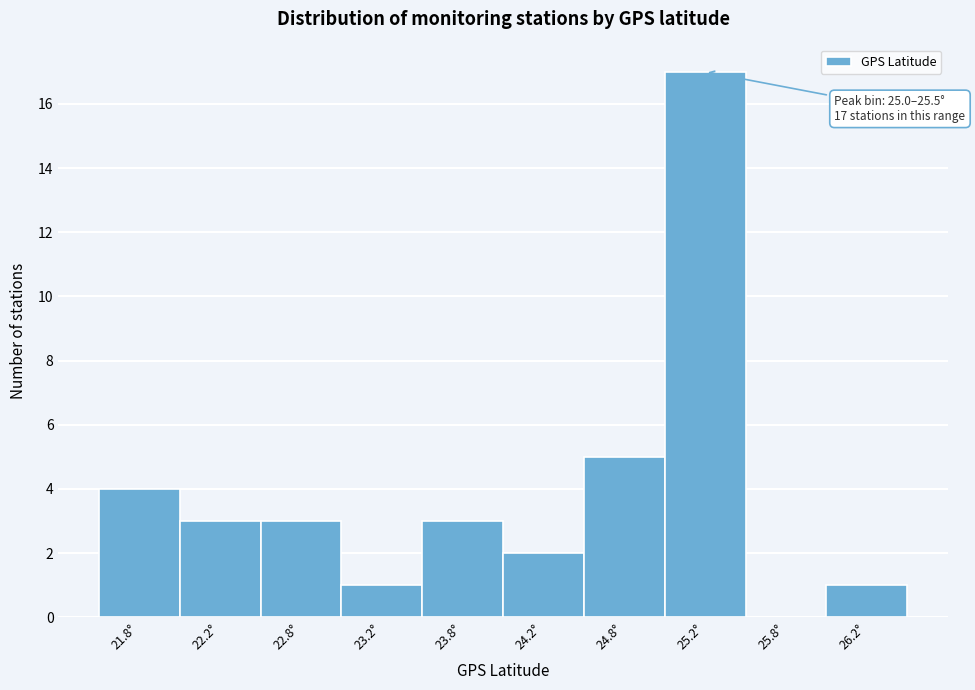

Over which range of the x-axis is the bar tallest?

25.0 to 25.5